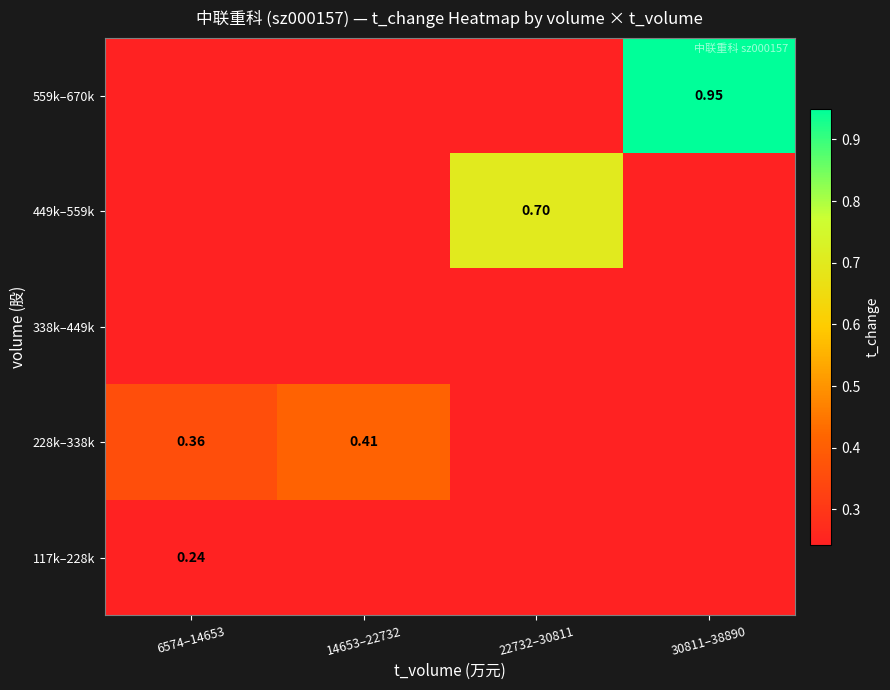

Is the value of 559k–670k at 30811–38890 greater than the value of 228k–338k at 6574–14653?

Yes